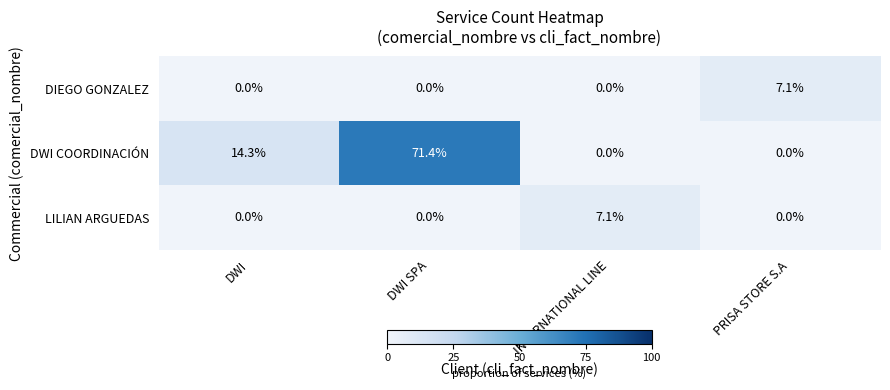

At how many categories does at least one series exceed 50?

1